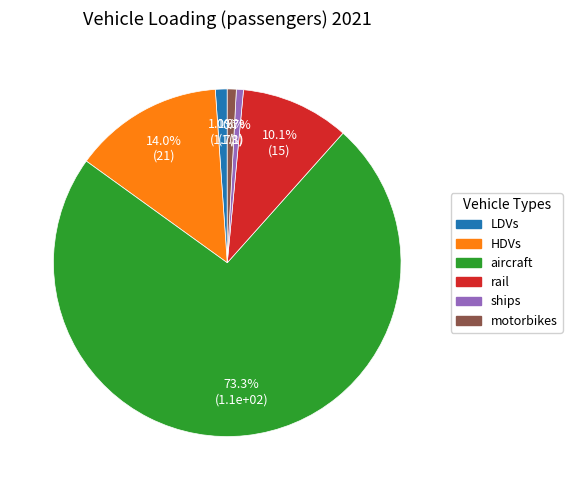

How many segments does this pie chart have?

6